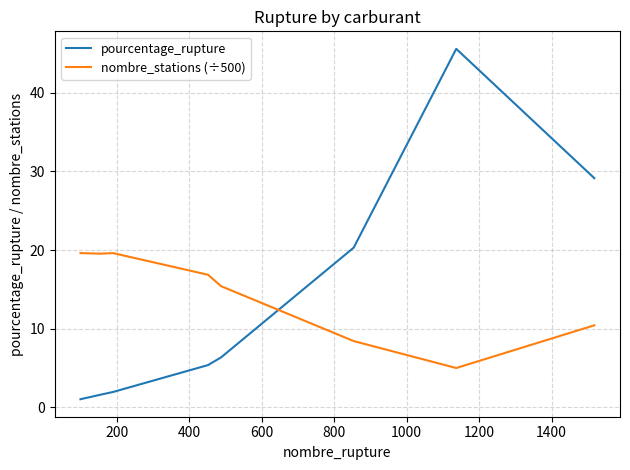

Which series has the largest range (max minus min)?

pourcentage_rupture